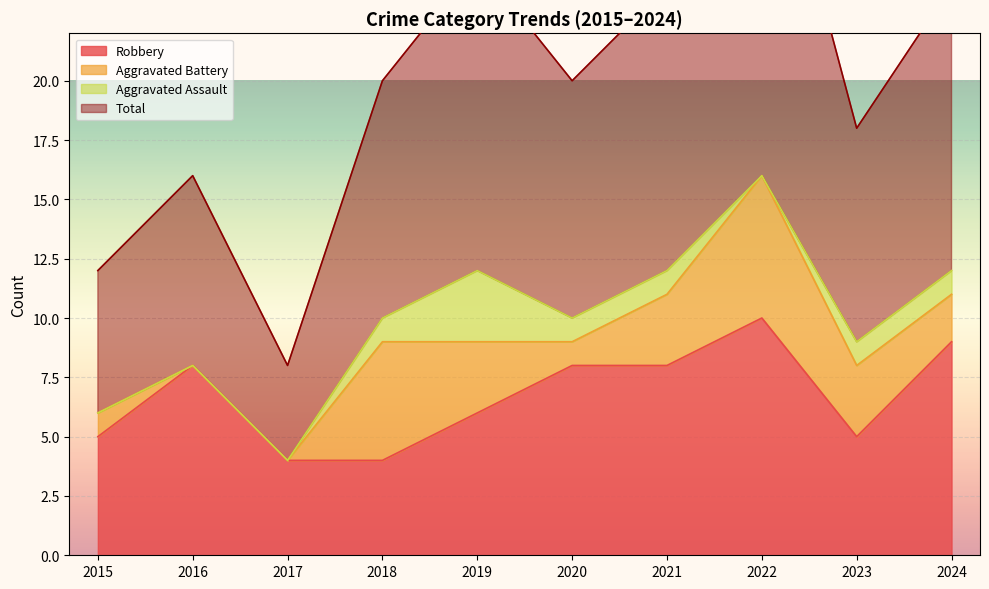

The Total series shows 25 at 2019. True or false?

True